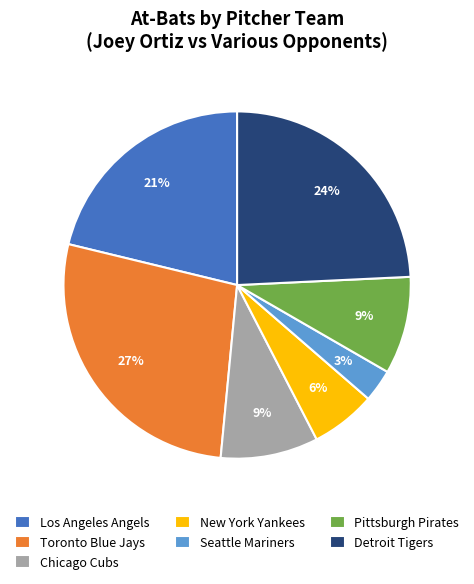

How many segments does this pie chart have?

7